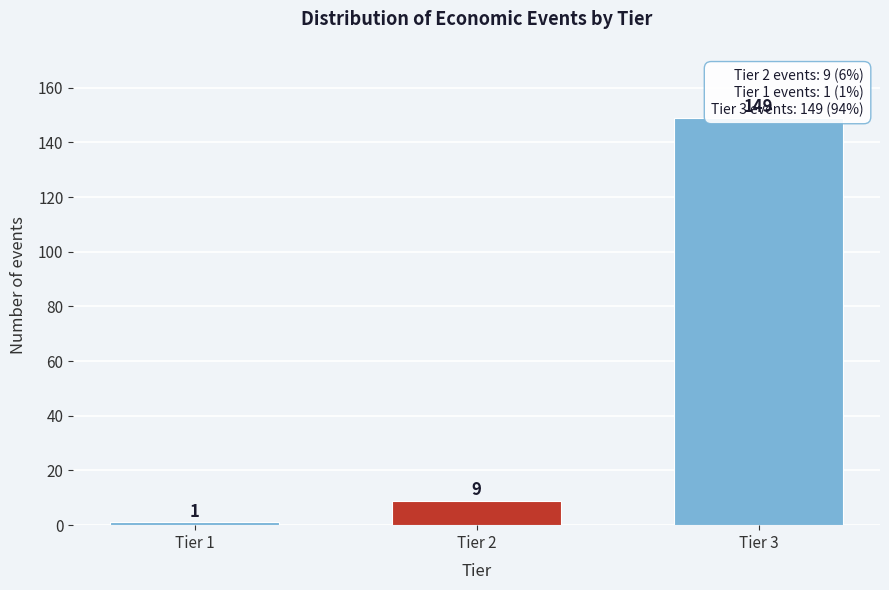

Reading right to left, transcribe all the data shown in this chart.

Tier 3=149	Tier 2=9	Tier 1=1